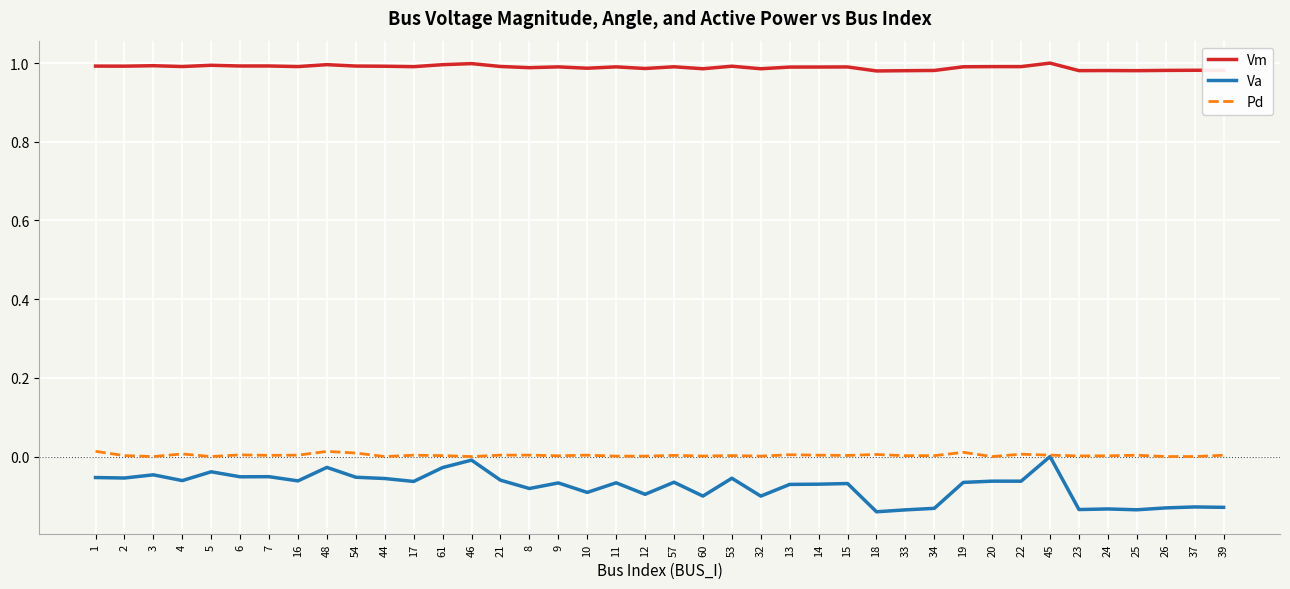

Which series has the widest spread of values?

Va